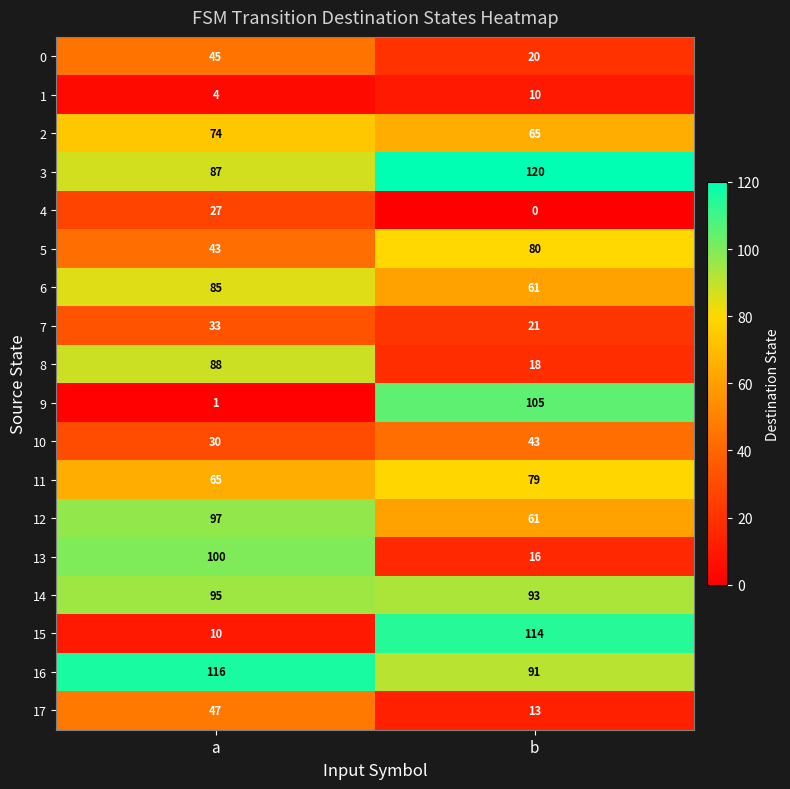

What is the spread (max minus min) of values at b?

120